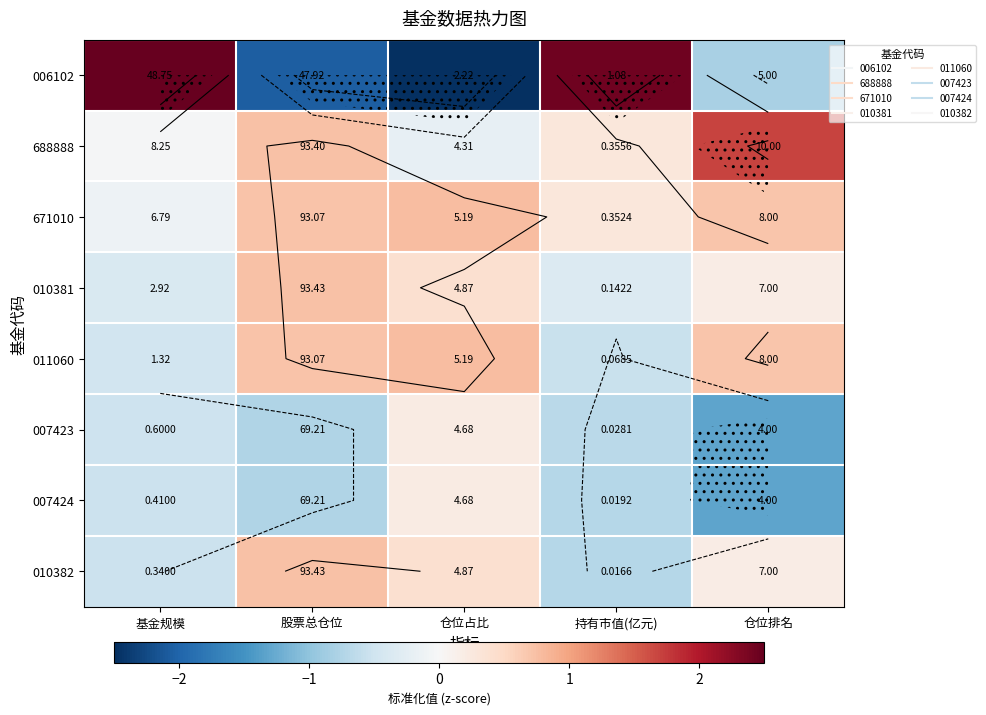

How many values in the 671010 series exceed 0?

4